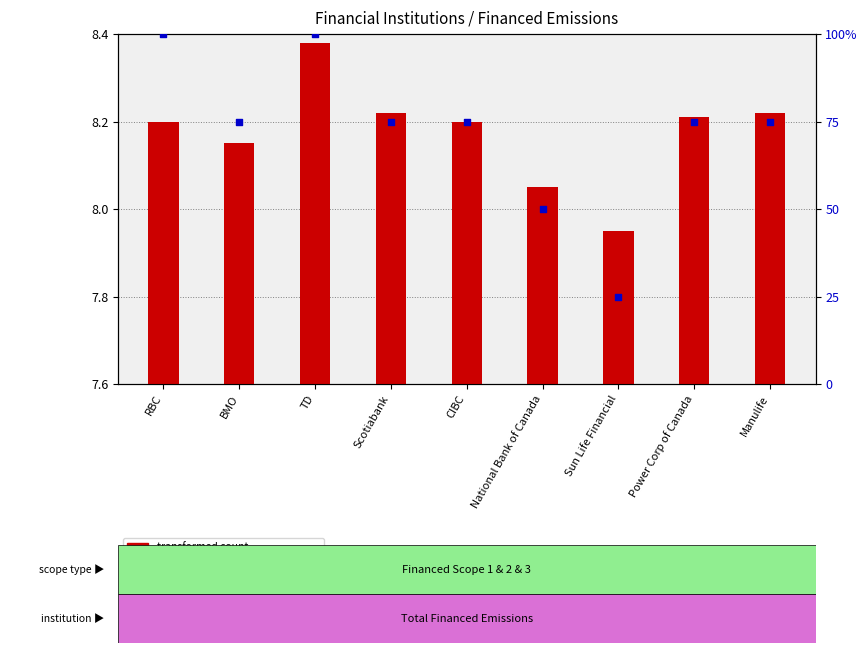

At how many categories does at least one series exceed 73?

7